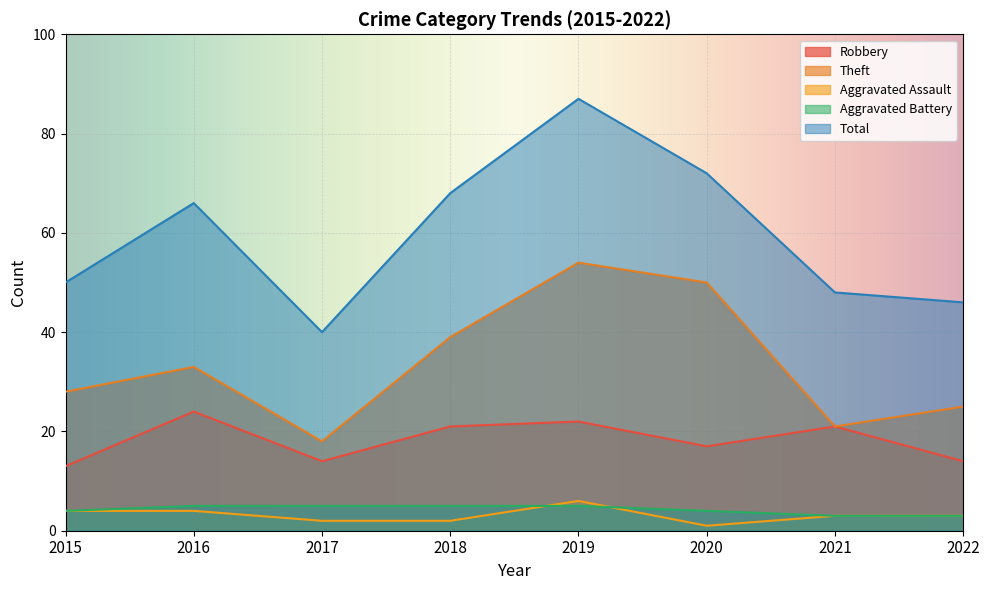

Which category has the lowest value across all series?

2020